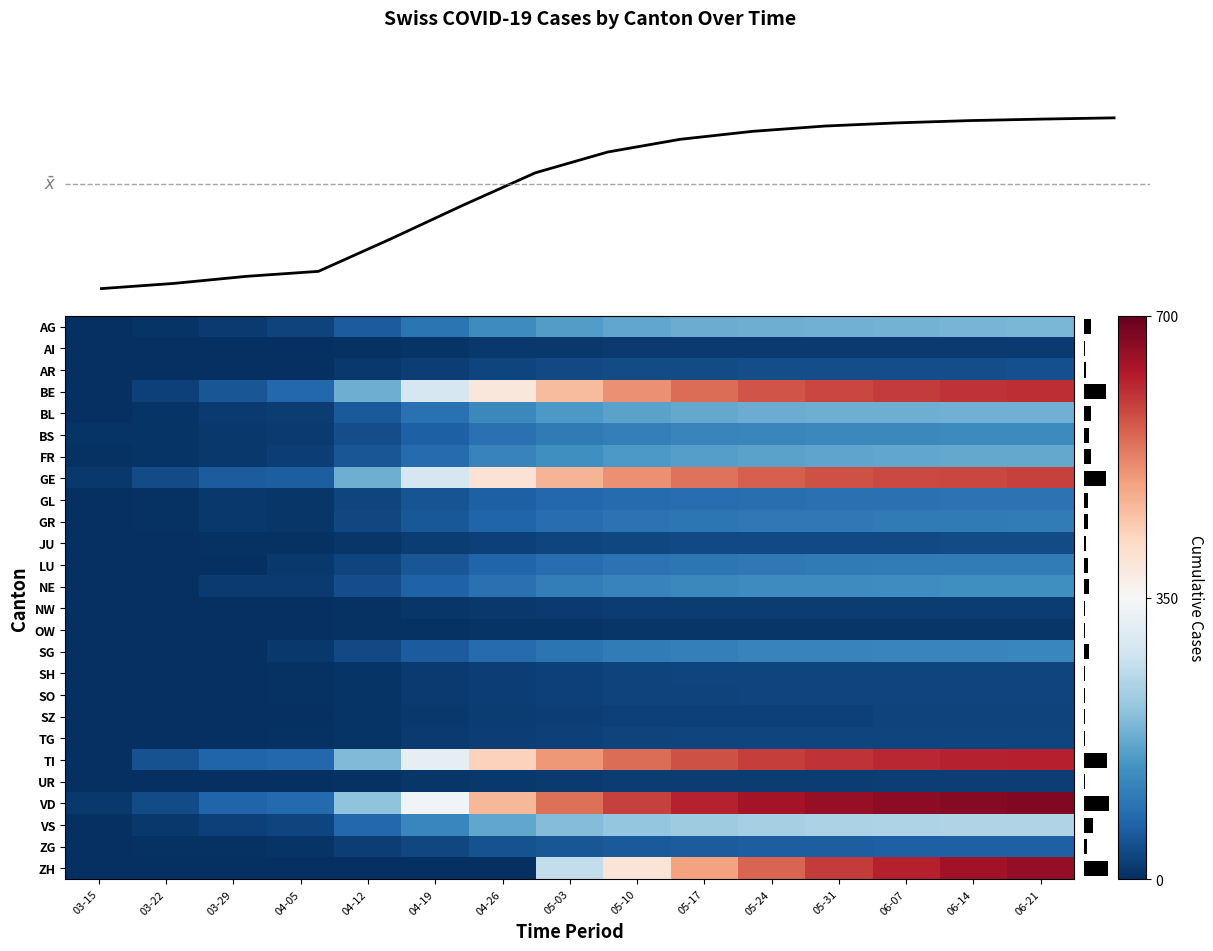

What is the greatest value displayed?

3655